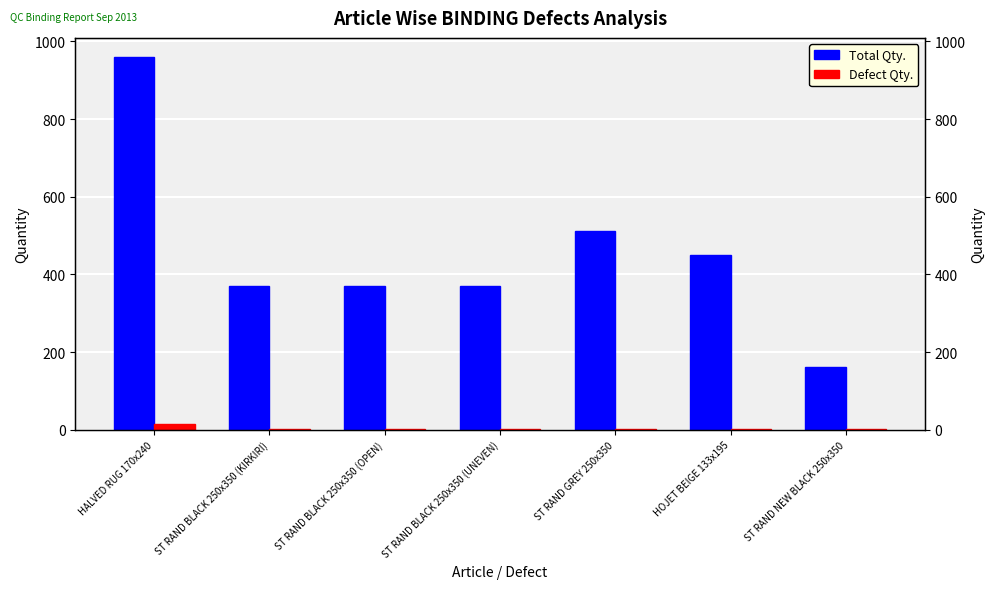

What is the minimum value for Defect Qty.?

1